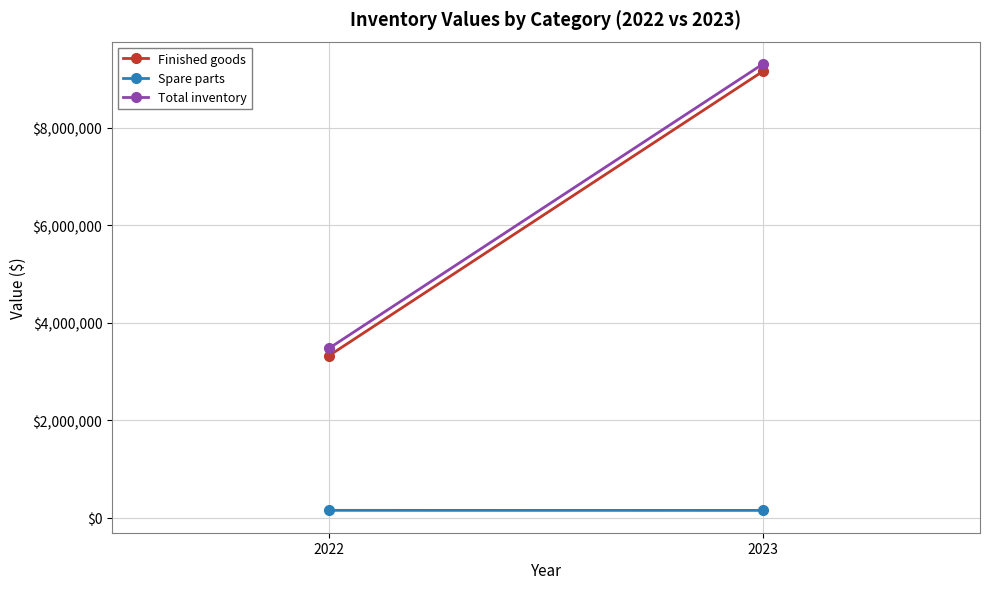

Is it true that Total inventory equals 3476968 at 2022?

True